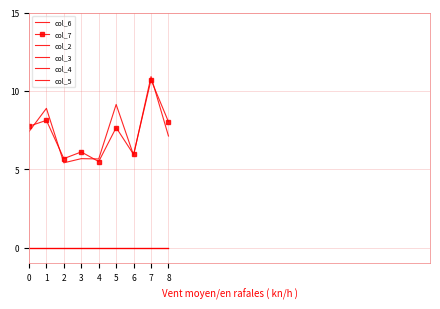

The col_3 series shows 0.0 at 7. True or false?

True